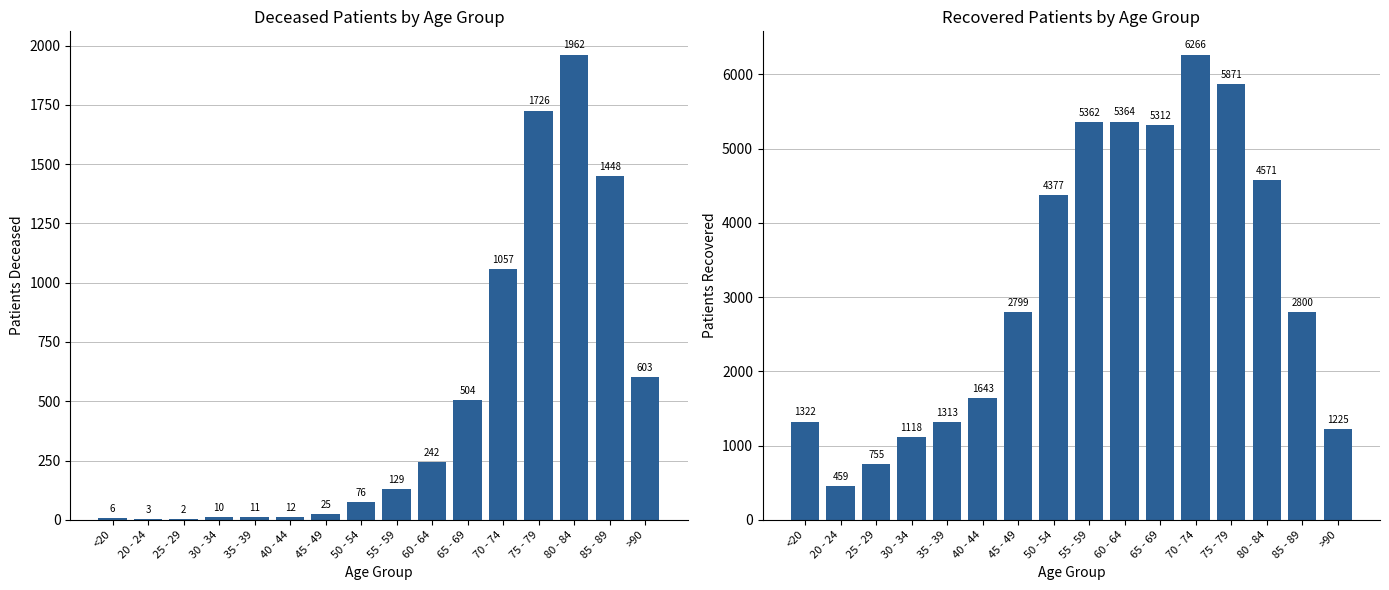

What is the average value of the patients_recovered series?

3160